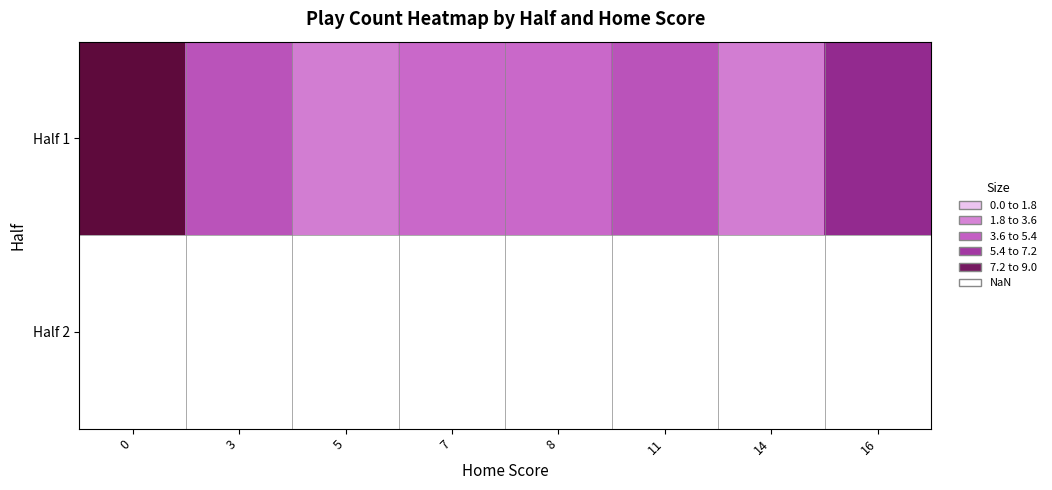

Count the number of categories in the chart.

8